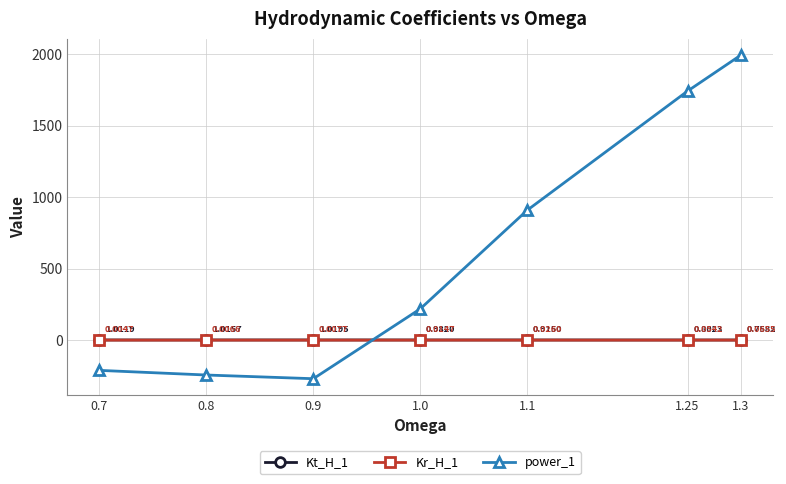

What is the total value across all series at 0.8?

-243.3